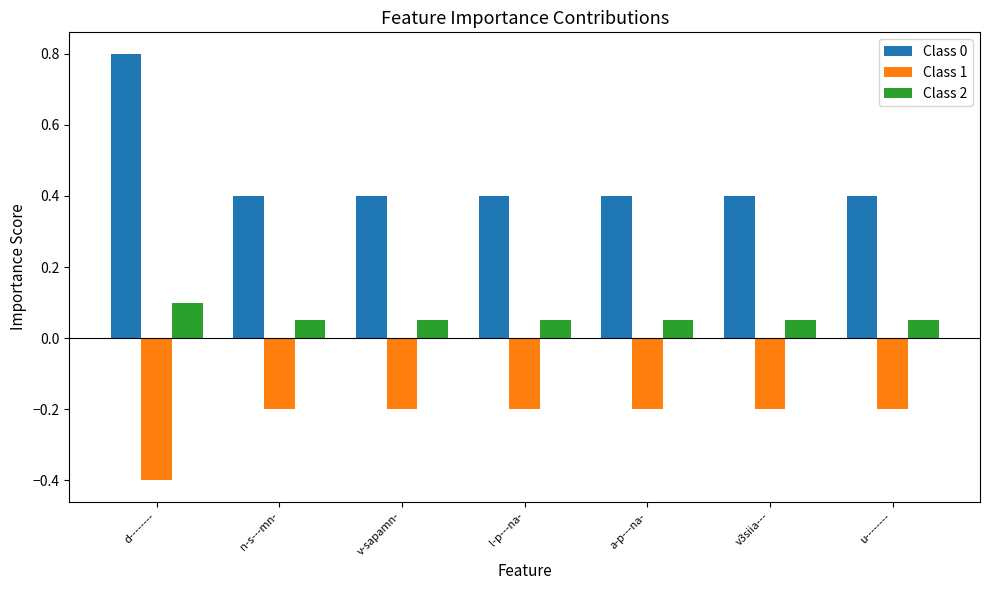

How many Class 2 values are between 0 and 1?

7